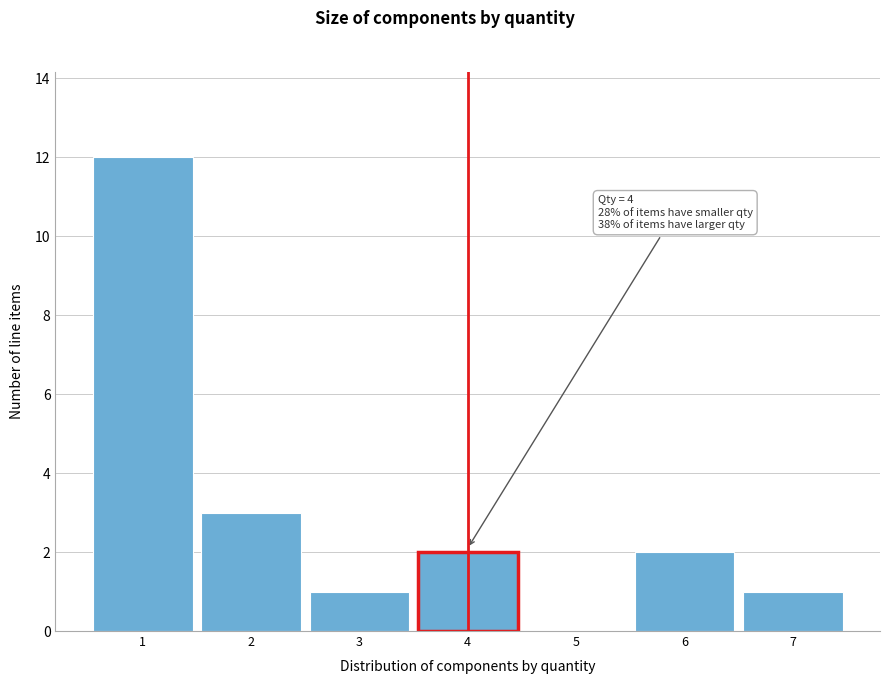

Over which range of the x-axis is the bar tallest?

0.5 to 1.5